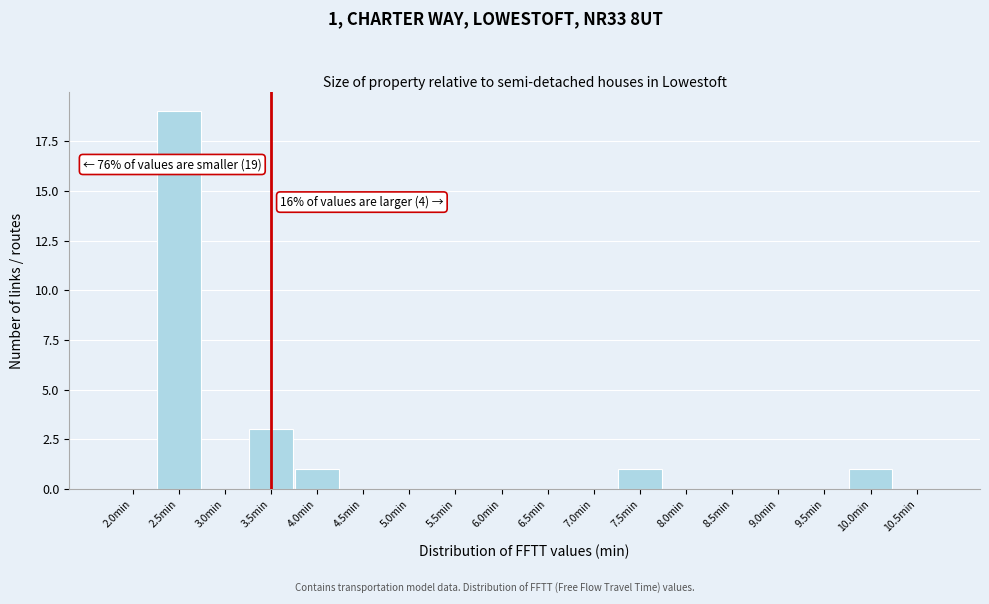

Reading left to right, transcribe all the data shown in this chart.

2.0min=0	2.5min=19	3.0min=0	3.5min=3	4.0min=1	4.5min=0	5.0min=0	5.5min=0	6.0min=0	6.5min=0	7.0min=0	7.5min=1	8.0min=0	8.5min=0	9.0min=0	9.5min=0	10.0min=1	10.5min=0